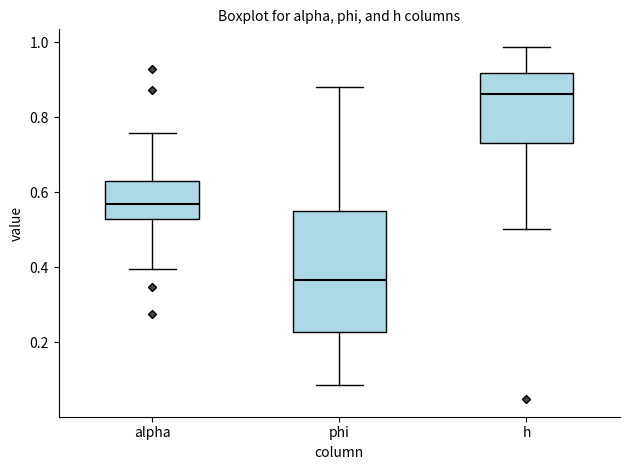

Reading left to right, read every box against the y-axis: the position of its median line, the range the box covers, and the ends of its whiskers. The values are not printed on the chart, so give them approximately, as read against the axis.

alpha: median 0.56, box 0.52 to 0.62, whiskers 0.40 to 0.76
phi: median 0.36, box 0.22 to 0.54, whiskers 0.08 to 0.88
h: median 0.86, box 0.74 to 0.92, whiskers 0.50 to 0.98